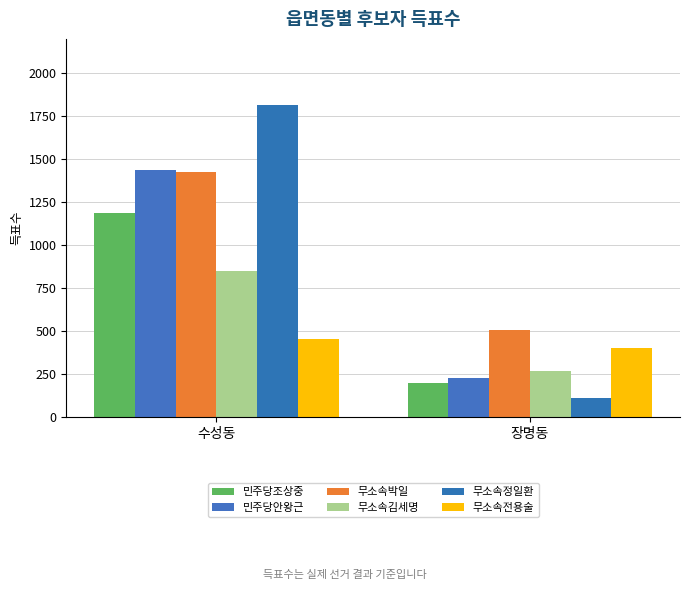

Rank the series by their maximum value, from lowest to highest.

무소속전용술, 무소속김세명, 민주당조상중, 무소속박일, 민주당안왕근, 무소속정일환